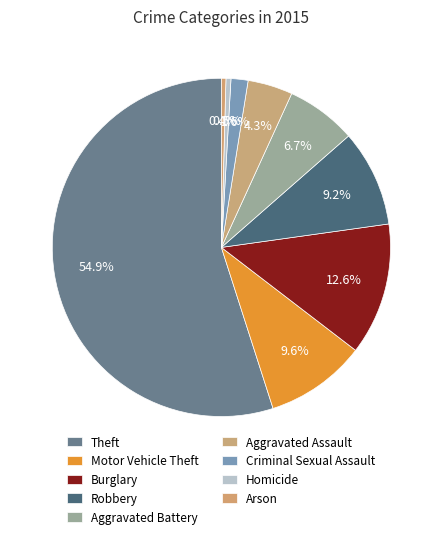

Combined, do Robbery and Burglary account for over 50%?

No